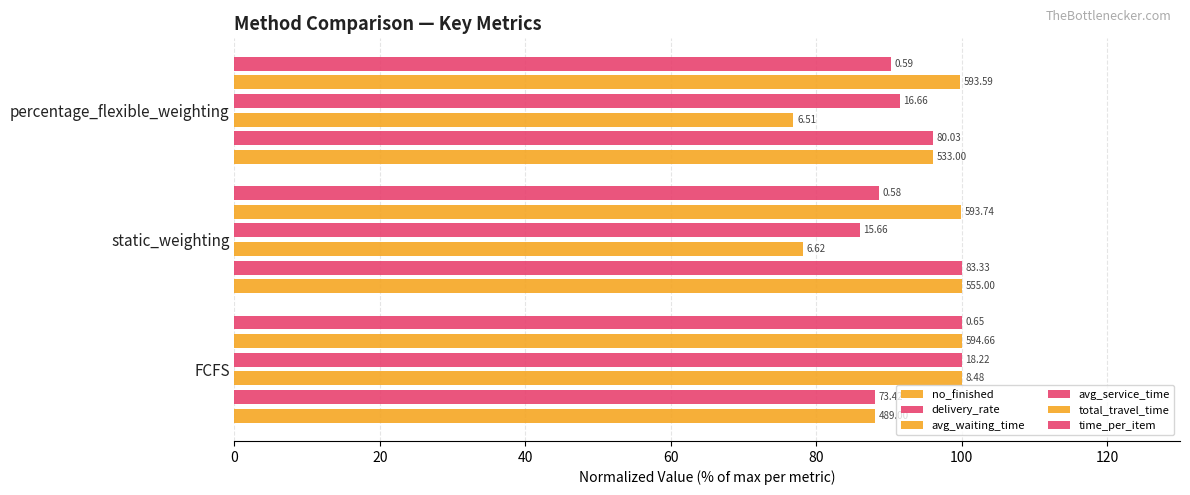

At how many categories does at least one series exceed 81?

3